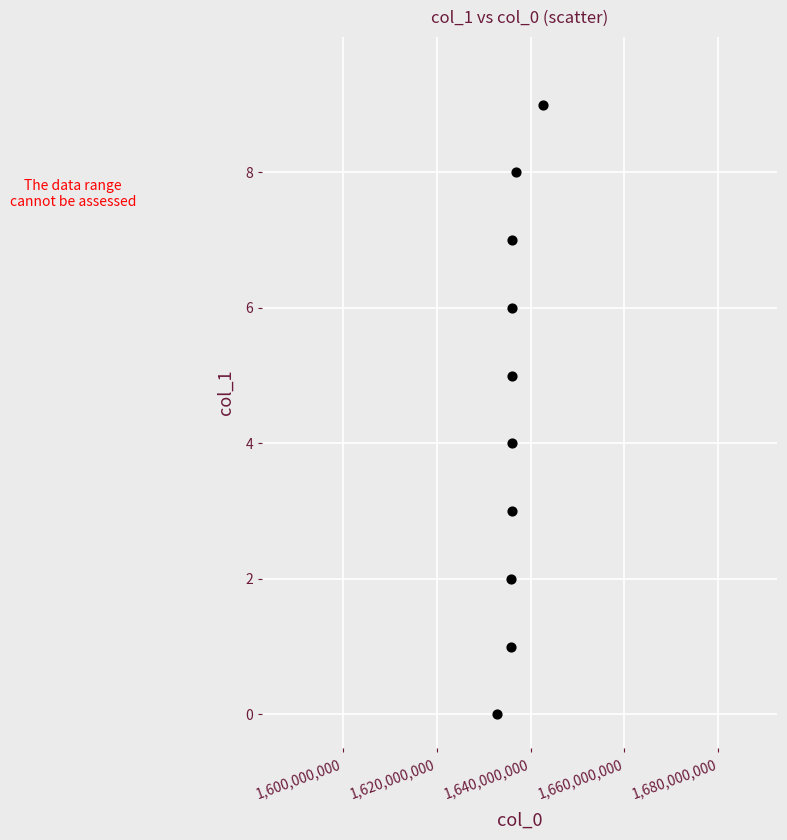

What is the range of X values (max minus min)?

9707541